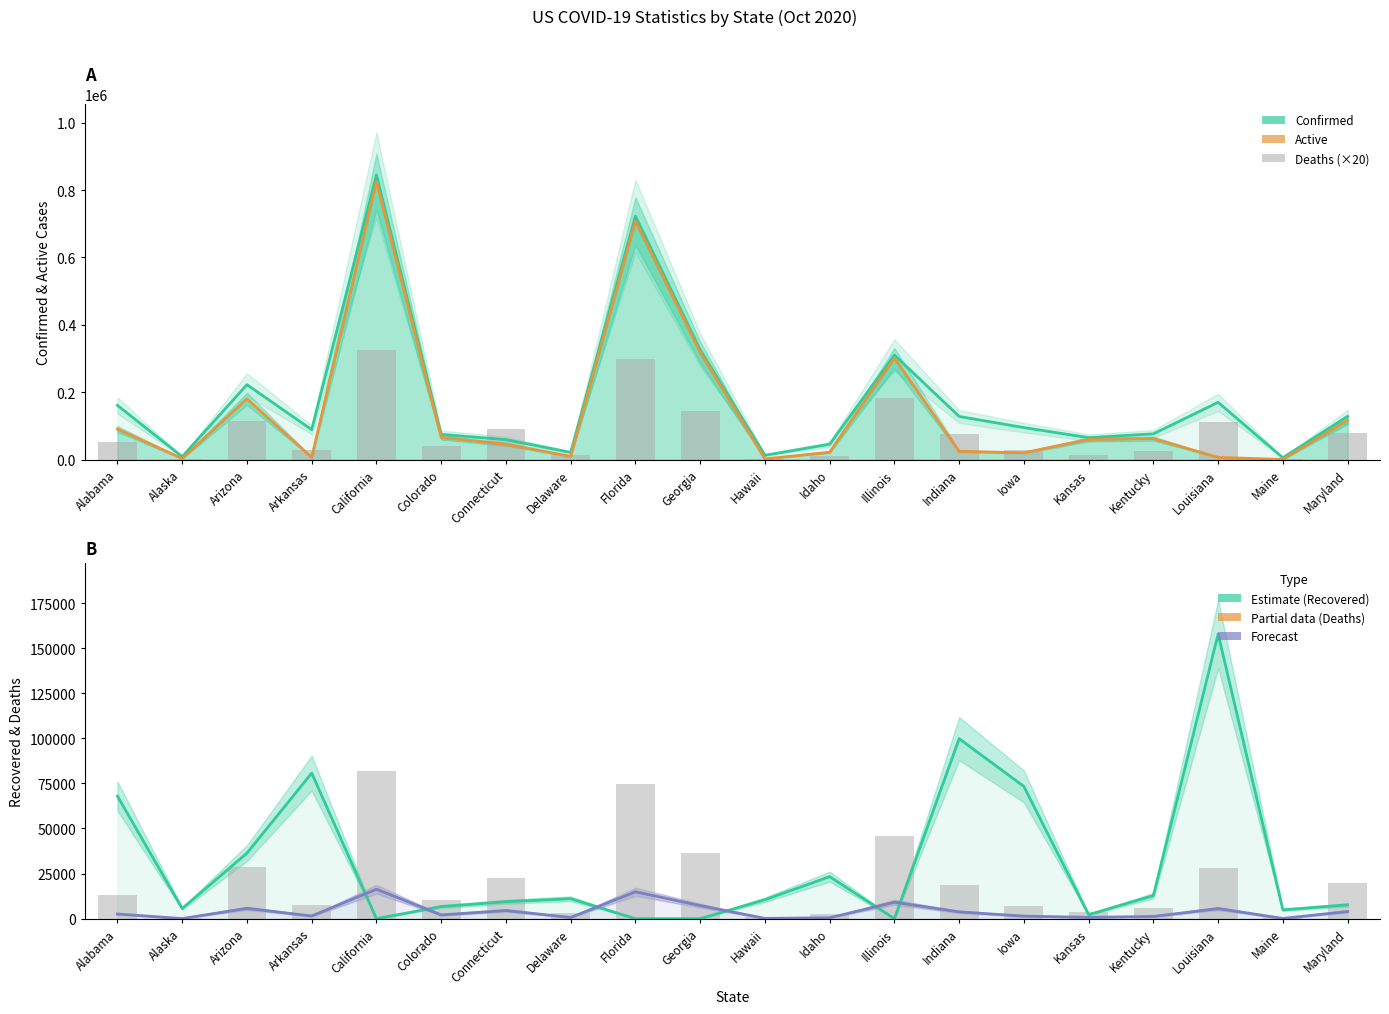

What is the maximum value shown in the chart?

845116